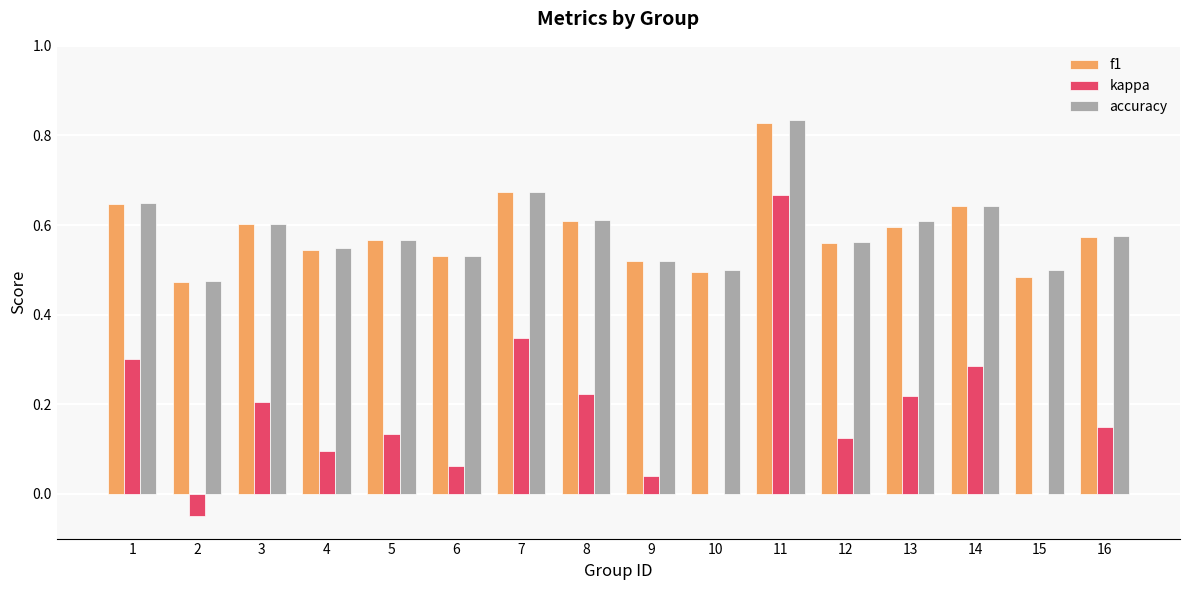

What is the sum of all accuracy values?

9.4